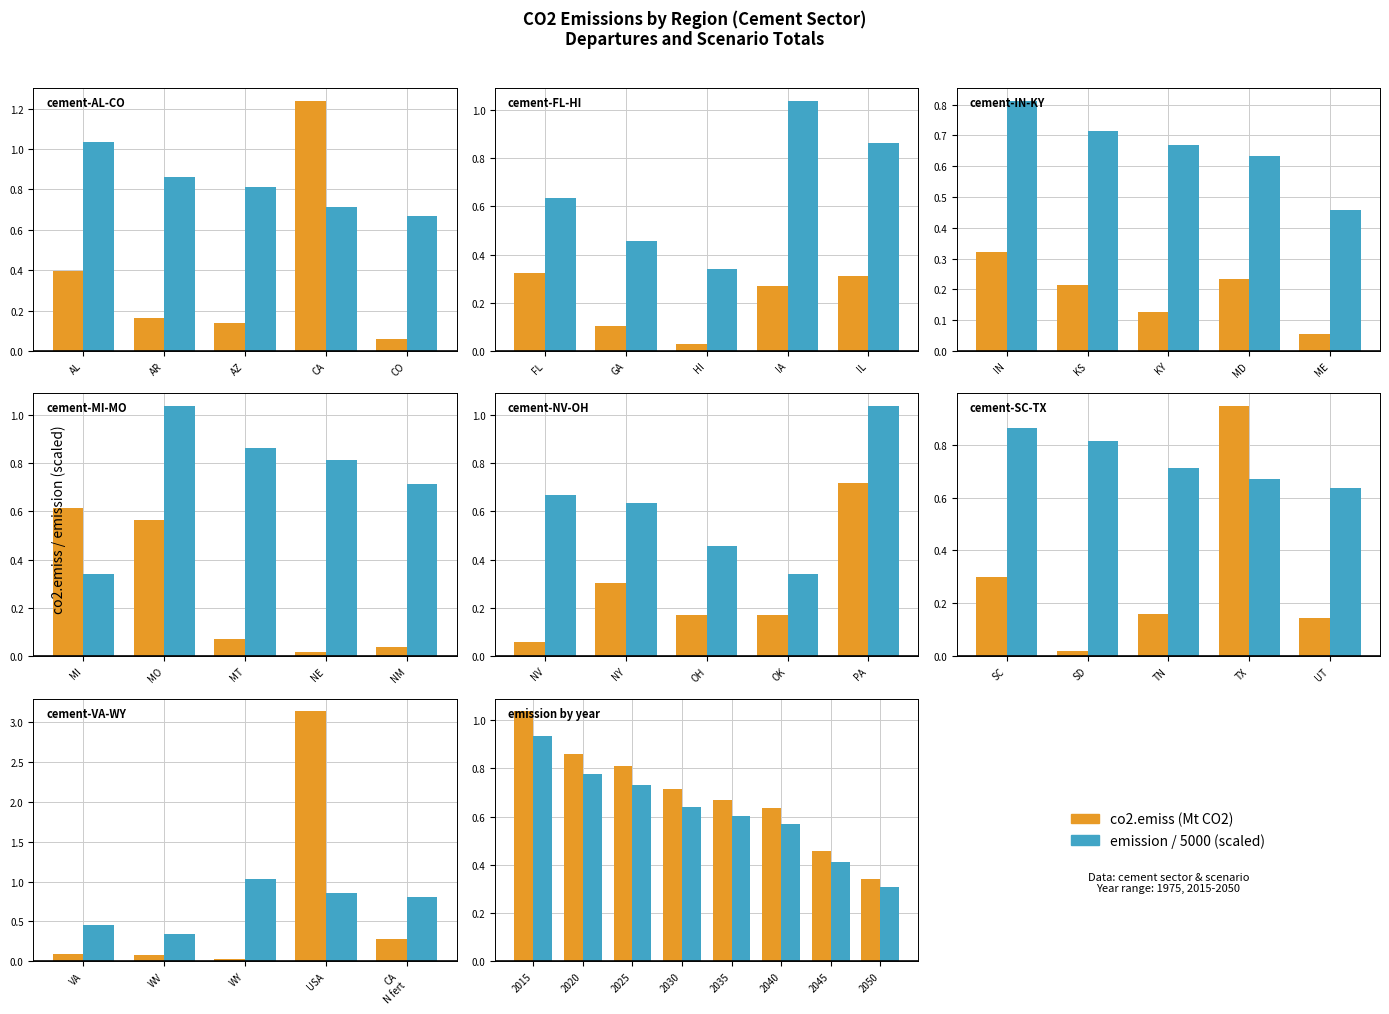

At which label does emission (norm) reach its peak?

2015